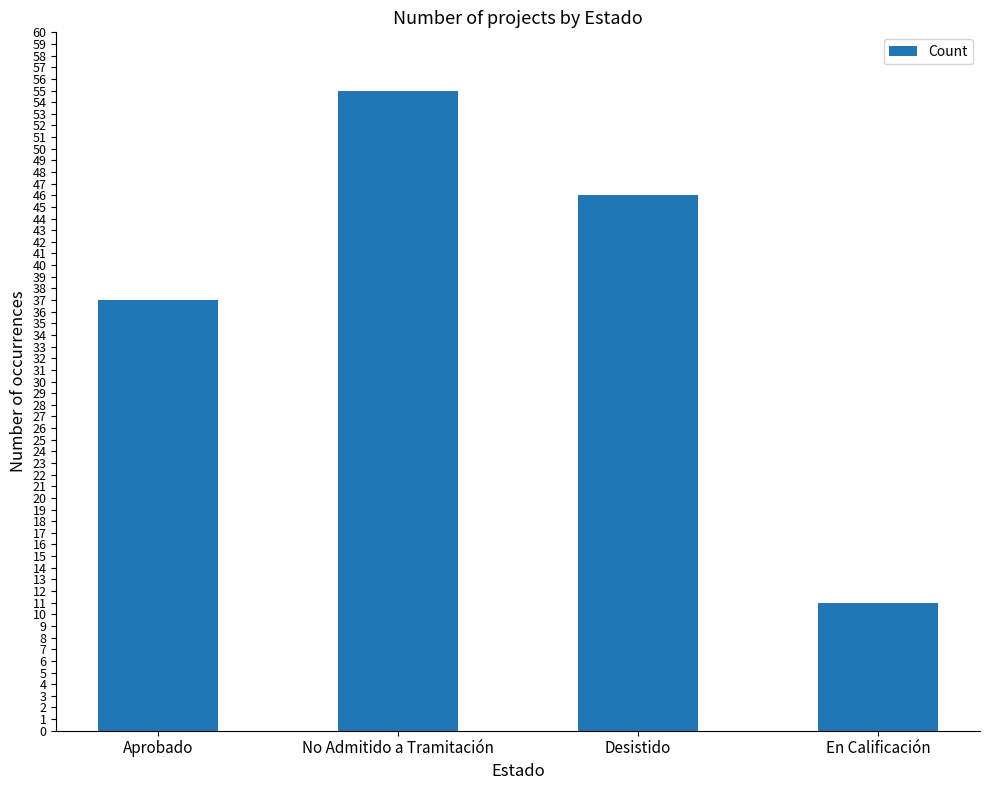

List the labels in order of value, smallest first.

En Calificación, Aprobado, Desistido, No Admitido a Tramitación